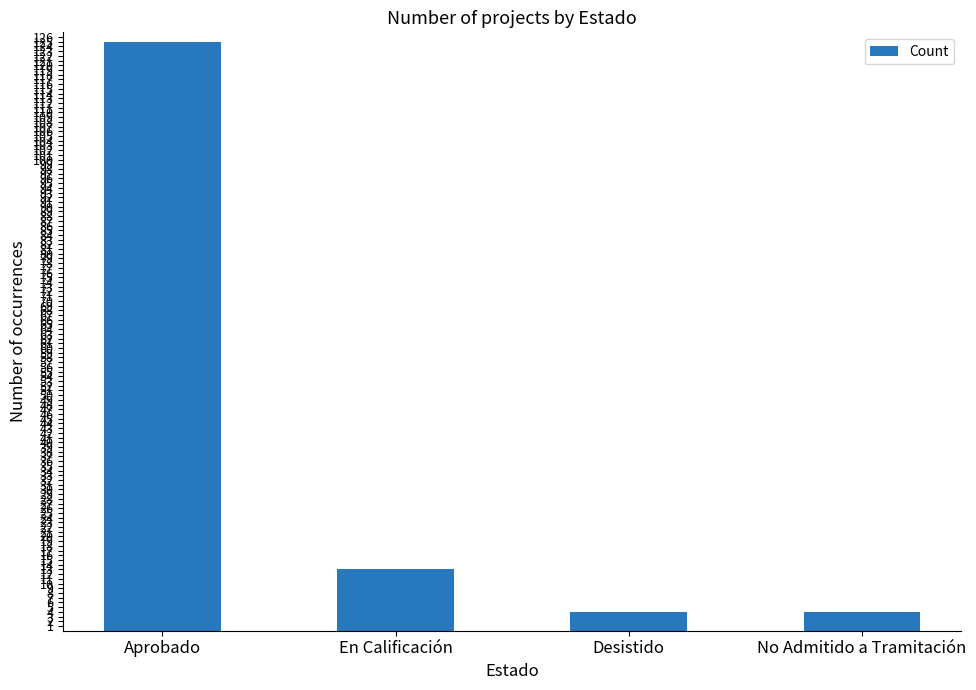

Reading left to right, what are all the values shown in this chart?

Aprobado=125	En Calificación=13	Desistido=4	No Admitido a Tramitación=4